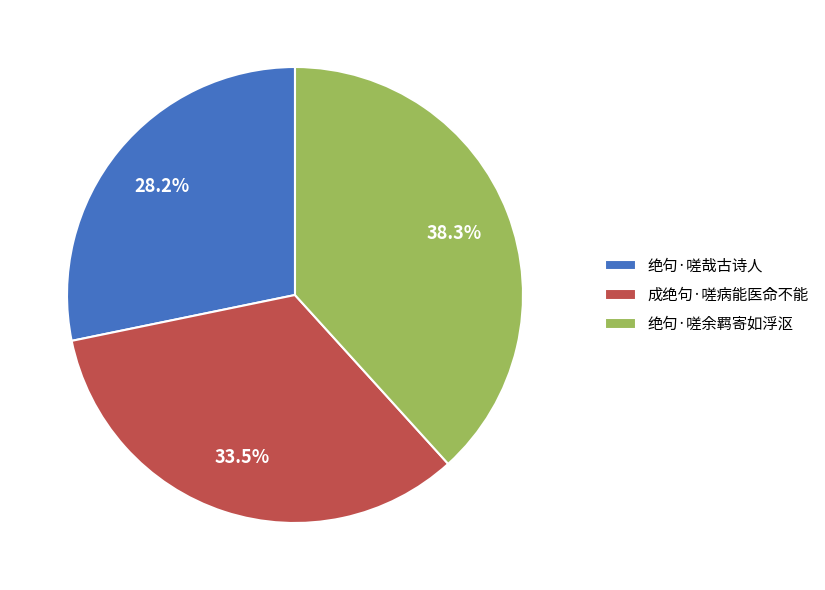

Does any single category account for the majority?

No